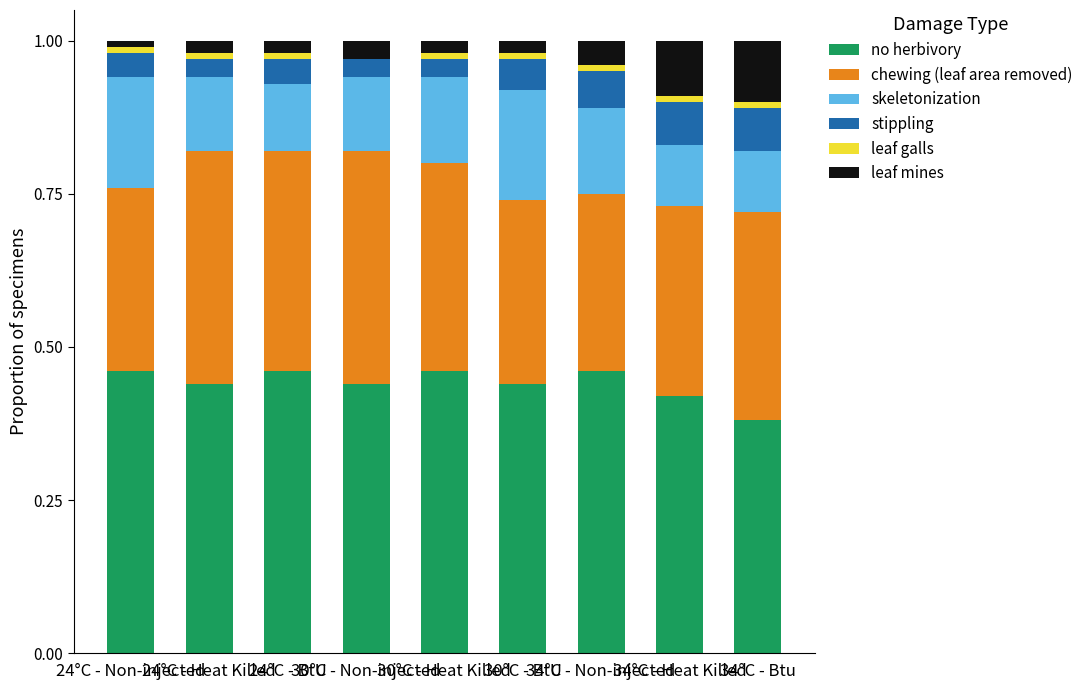

Is it true that leaf galls equals 0.0 at 30°C - Heat Killed?

False